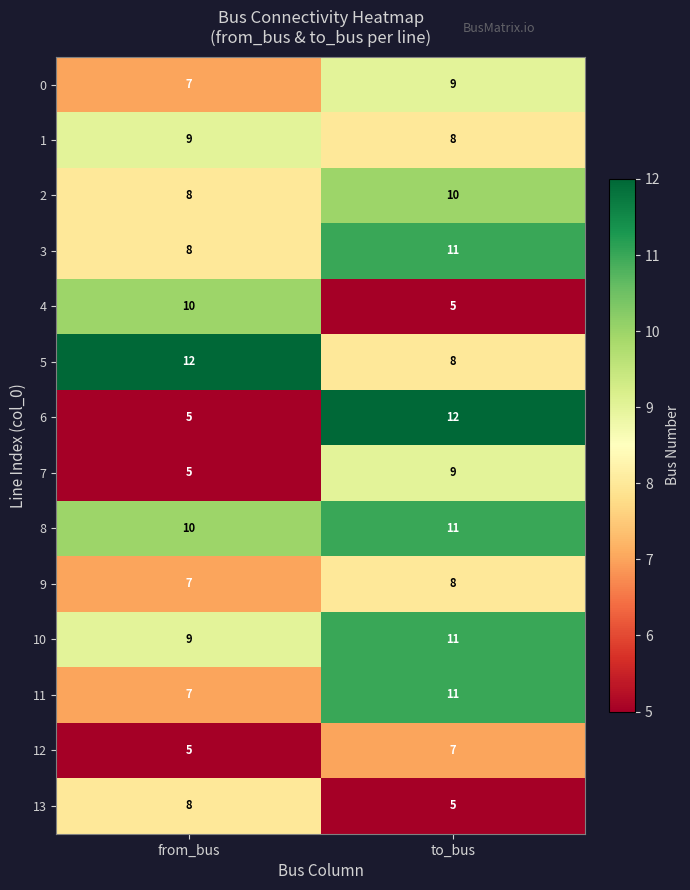

What is the minimum value shown in the chart?

5